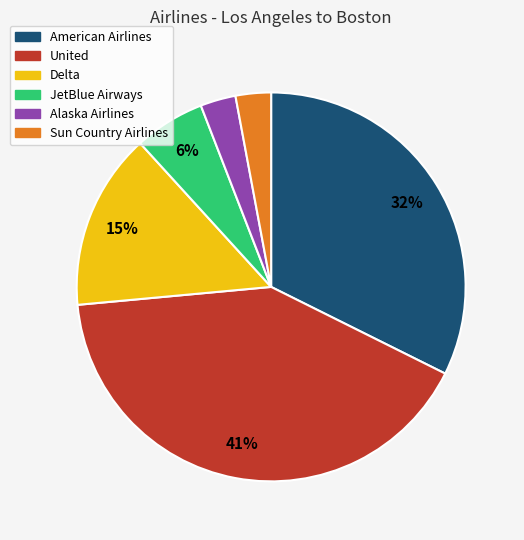

Do Delta and United together represent more than half of the pie?

Yes